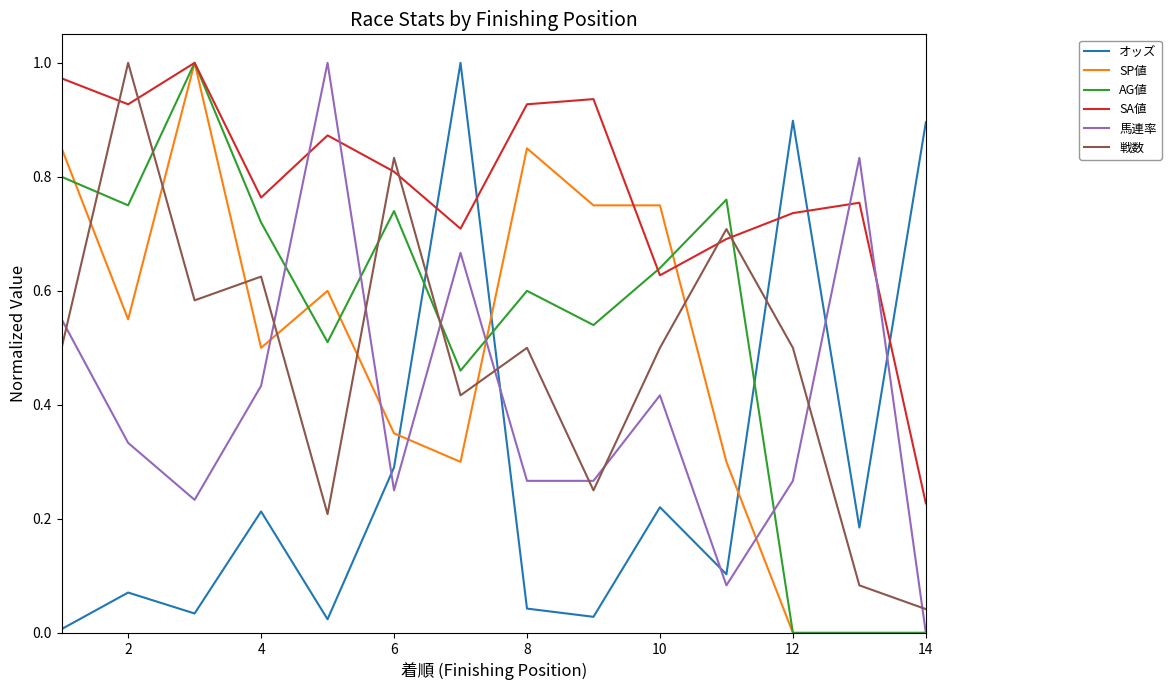

Which series has the largest total across all categories?

SA値